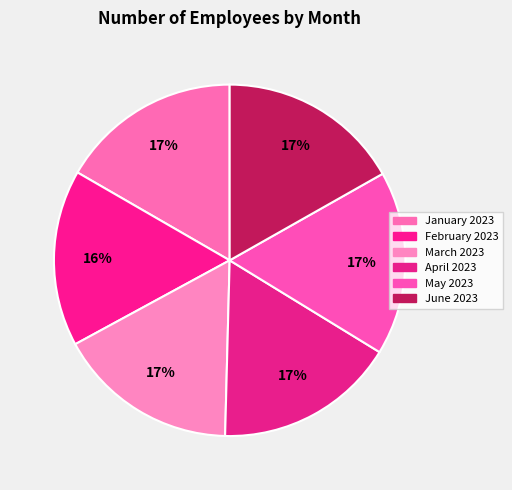

How many segments does this pie chart have?

6